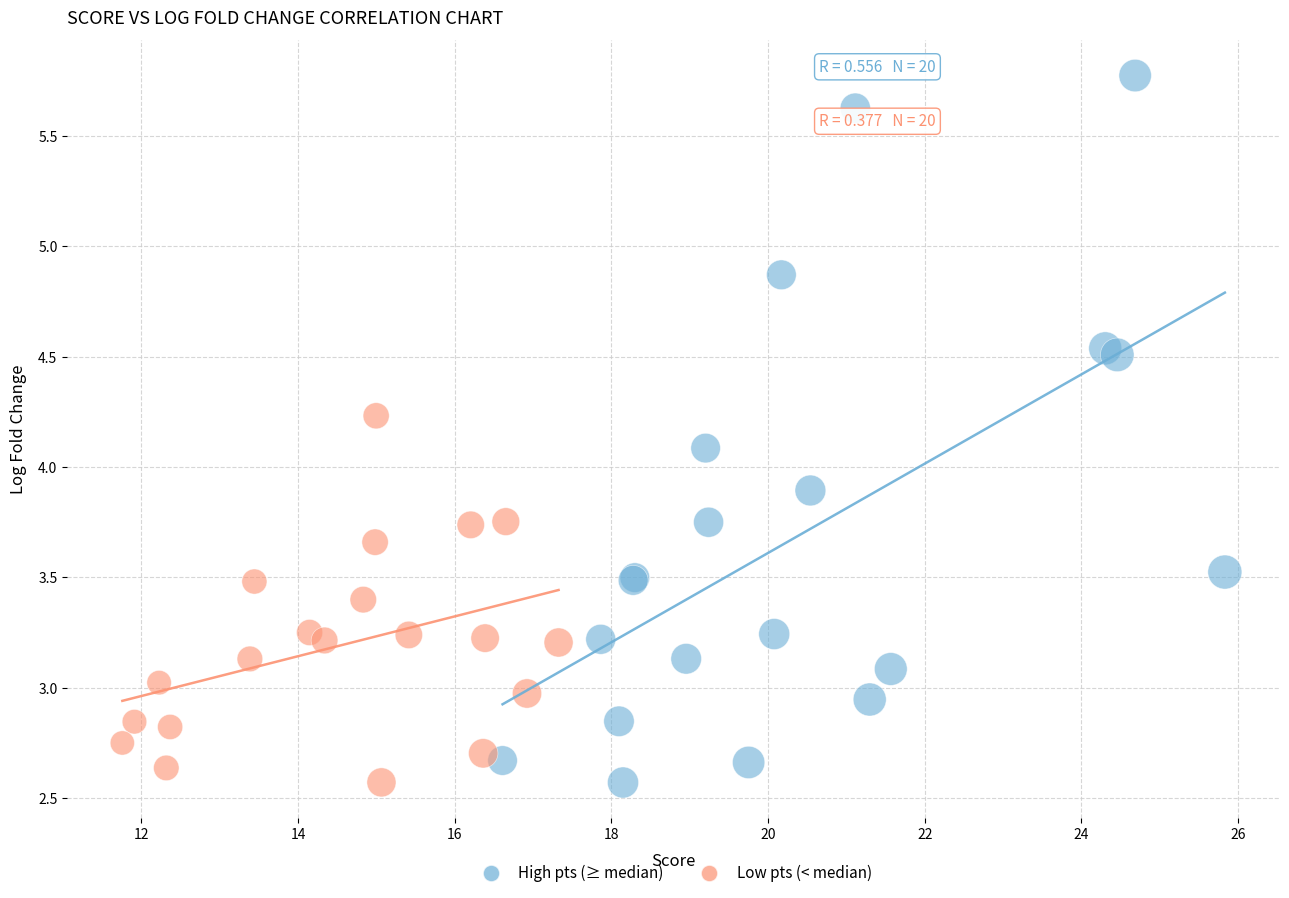

Which series reaches the maximum Y coordinate?

High pts (≥ median)